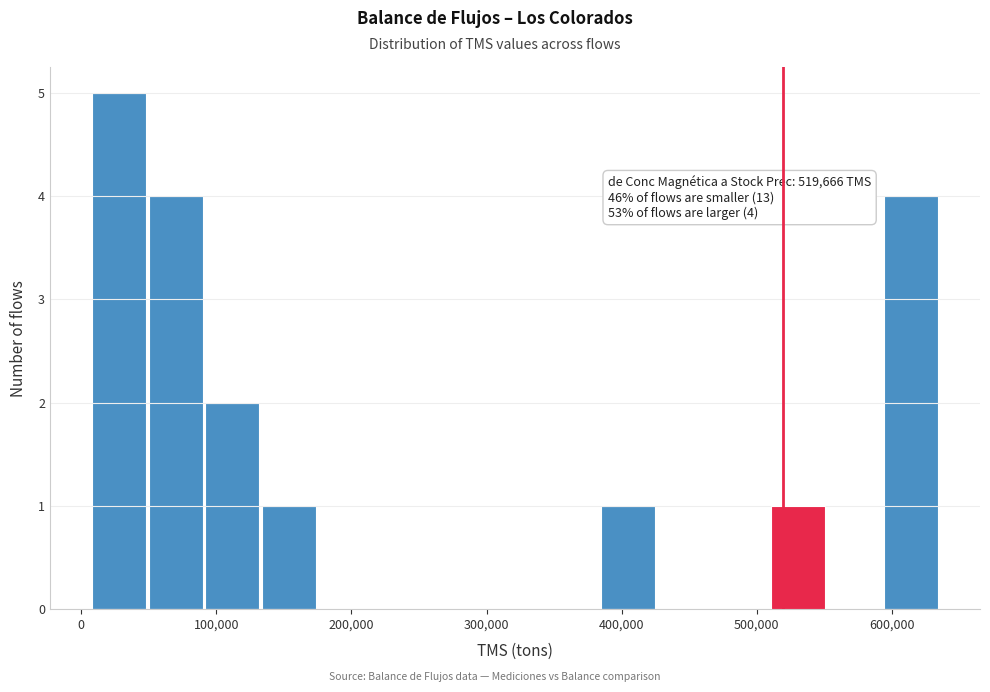

Which range on the x-axis has the tallest bar?

10000 to 50000